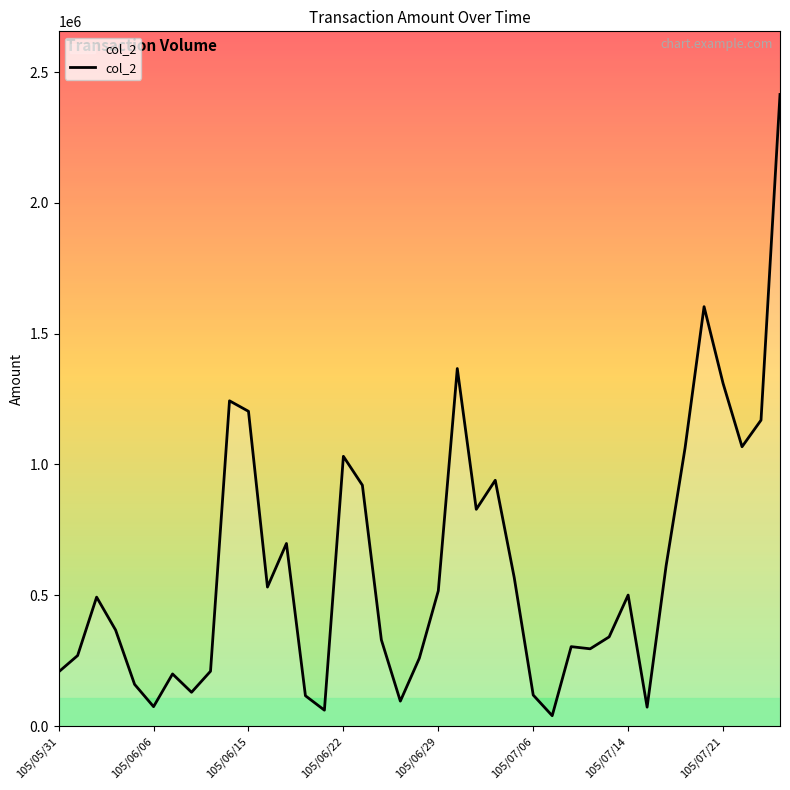

What is the difference between the maximum and minimum values?

2374740